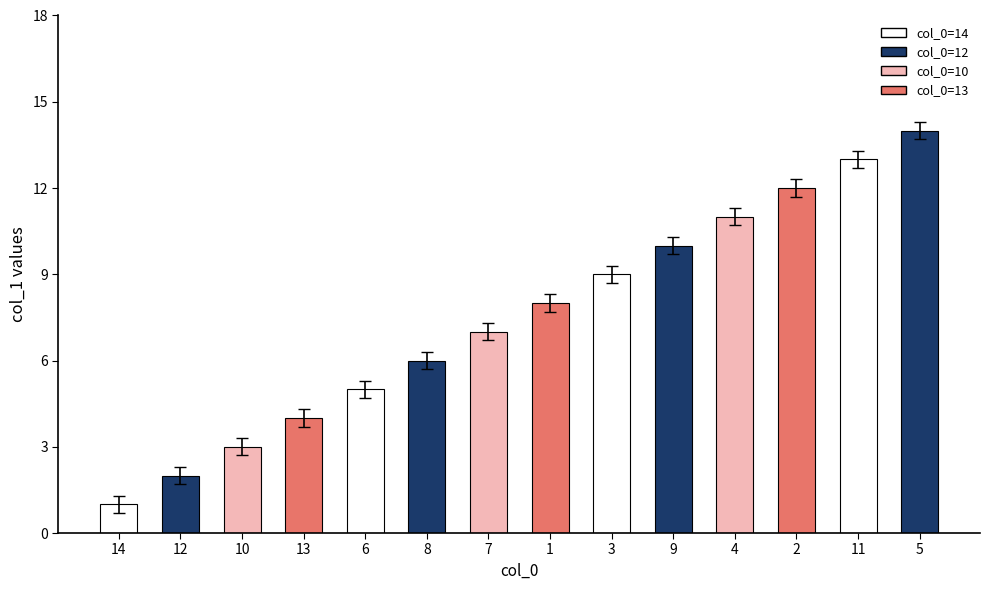

Rank the categories by value from lowest to highest.

14, 12, 10, 13, 6, 8, 7, 1, 3, 9, 4, 2, 11, 5